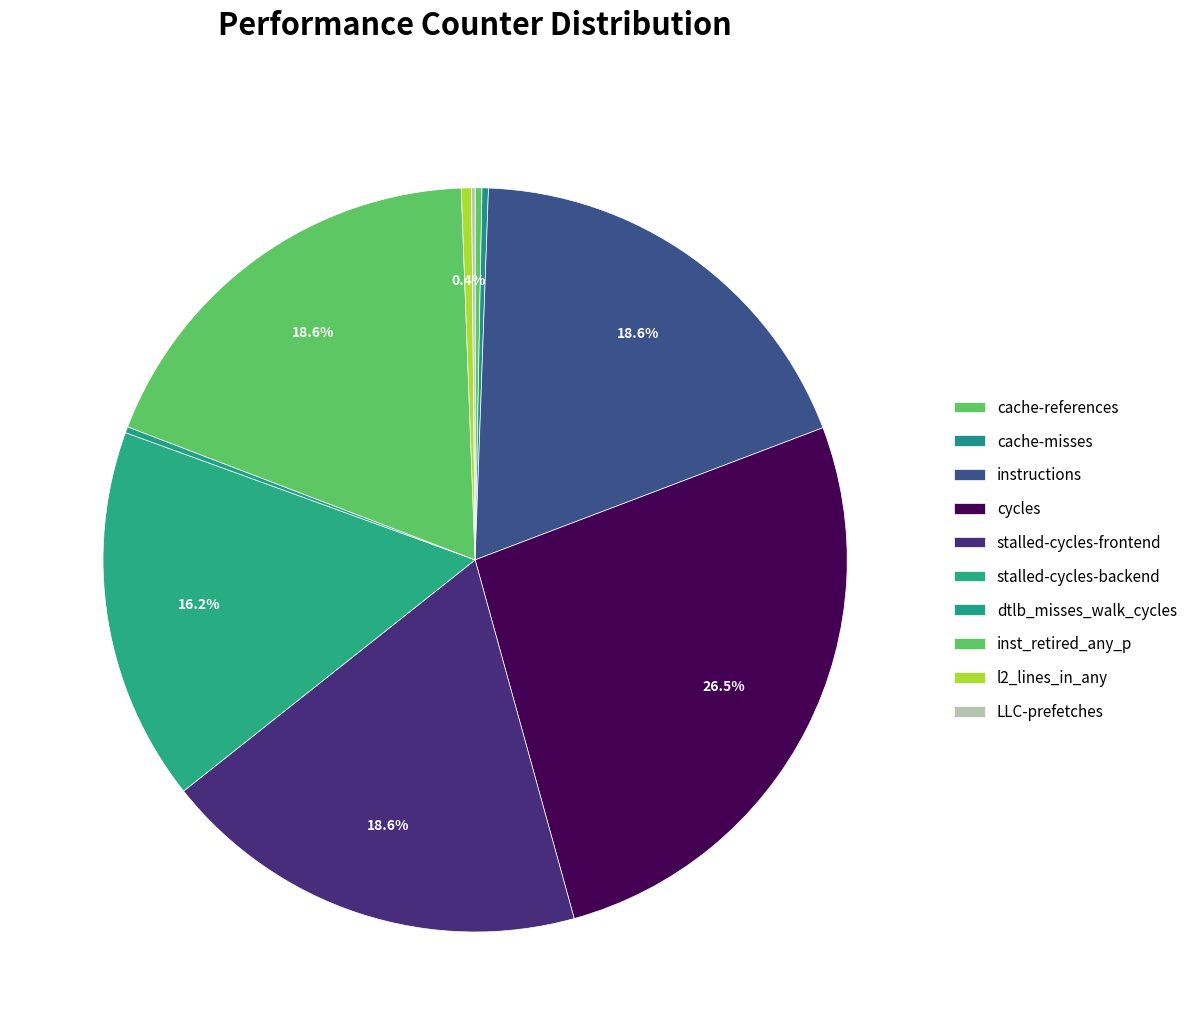

To the nearest percent, what is the average slice percentage?

10%